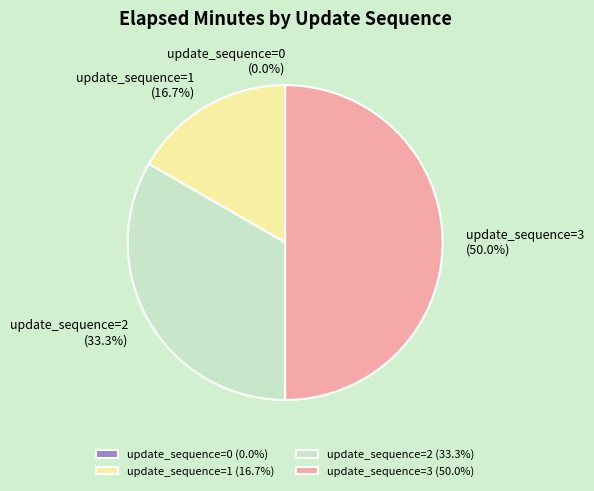

Is there a majority slice in this chart?

No